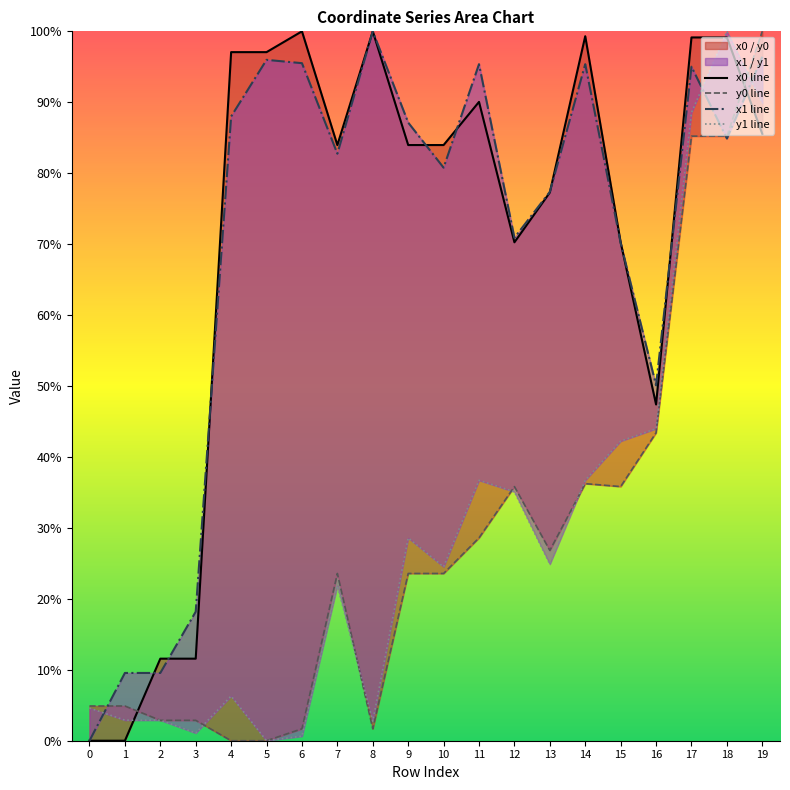

Which series changed the most between 2 and 15?

x1